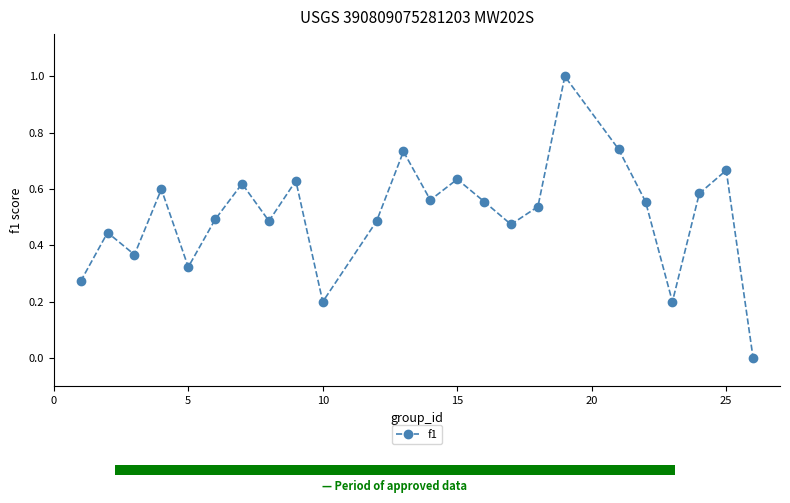

What is the greatest value displayed?

1.0